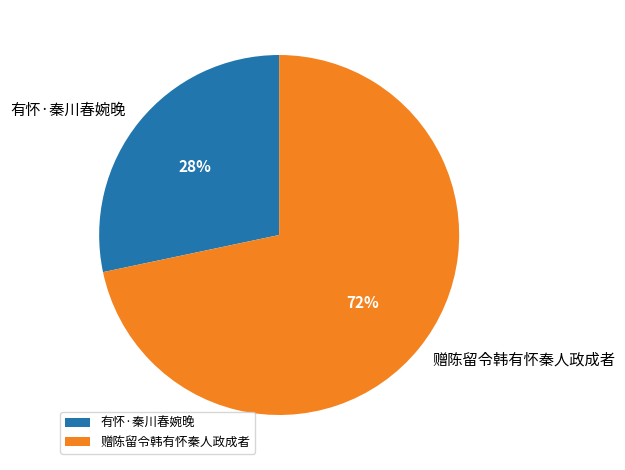

What percentage is the 有怀·秦川春婉晚 slice, to the nearest percent?

28%